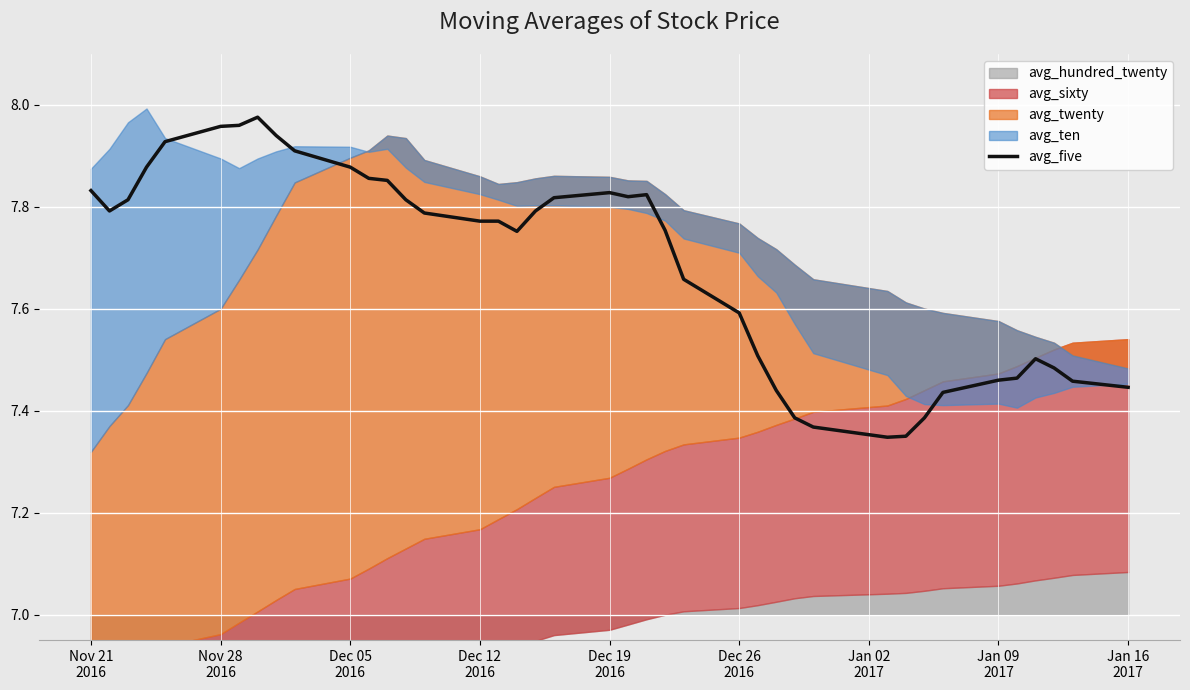

What is the sum of all values?

307.6